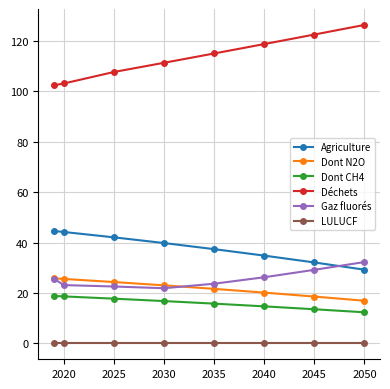

At how many categories does at least one series exceed 77?

8